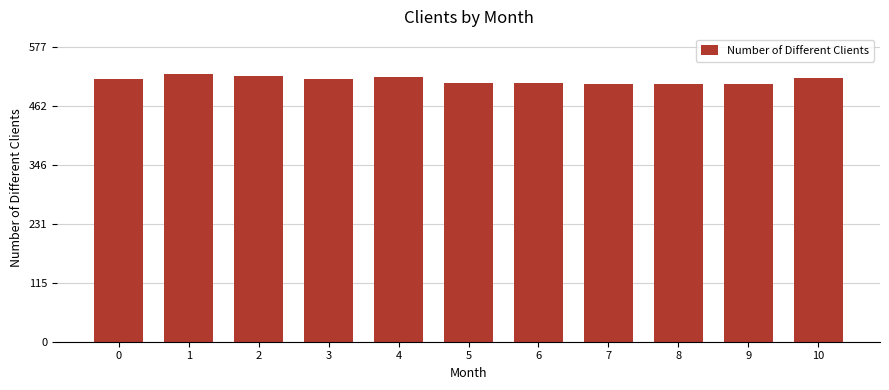

What is the value of the 11th bar from the left?

51738708